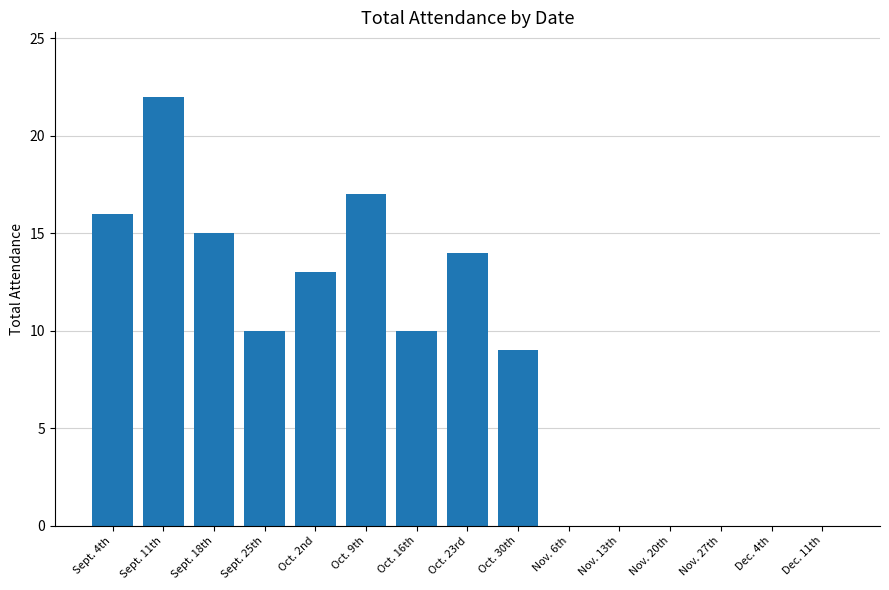

The chart shows a value of 22 at Sept. 11th. True or false?

True